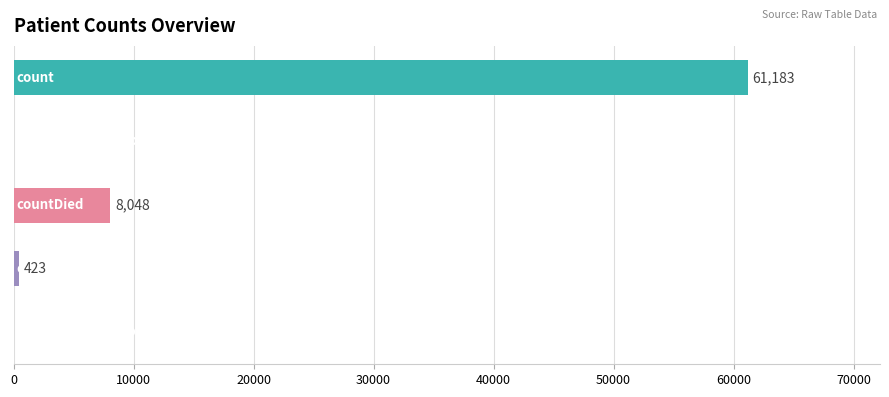

What is the maximum value shown in the chart?

61183